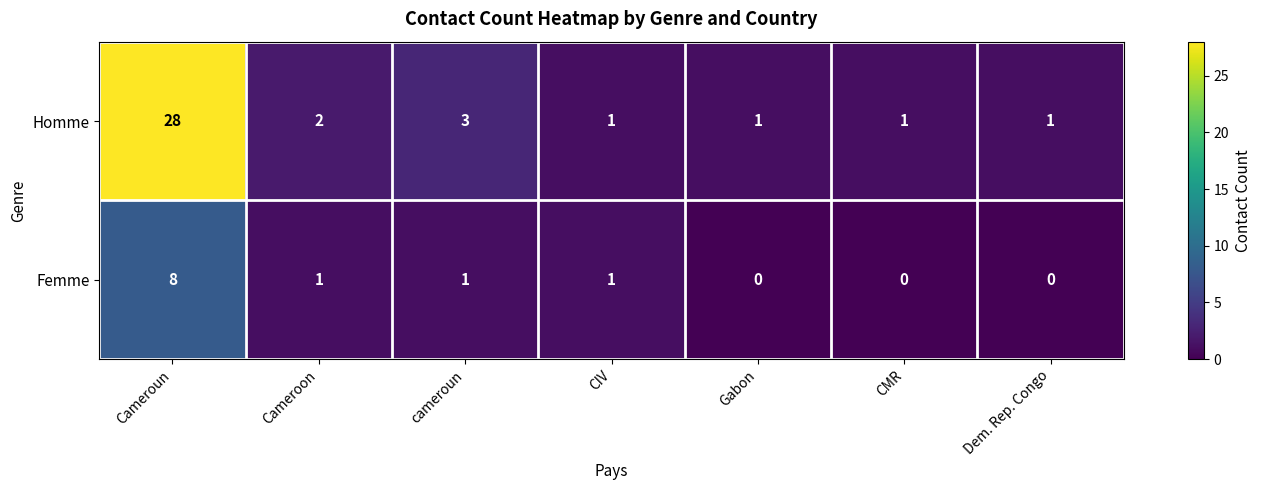

Which series has the widest spread of values?

Homme